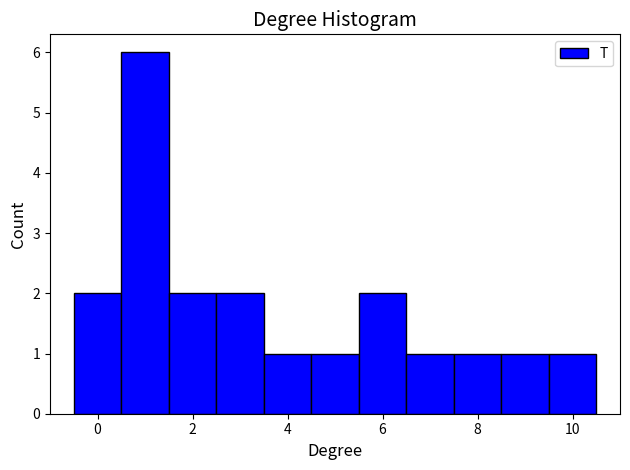

Reading left to right, list every bar in this chart as the range it spans on the x-axis followed by its height. Neither the bar edges nor the heights are printed on the chart, so give them approximately, as read against the axes.

-0.5 to 0.5: 2
0.5 to 1.5: 6
1.5 to 2.5: 2
2.5 to 3.5: 2
3.5 to 4.5: 1
4.5 to 5.5: 1
5.5 to 6.5: 2
6.5 to 7.5: 1
7.5 to 8.5: 1
8.5 to 9.5: 1
9.5 to 10.5: 1